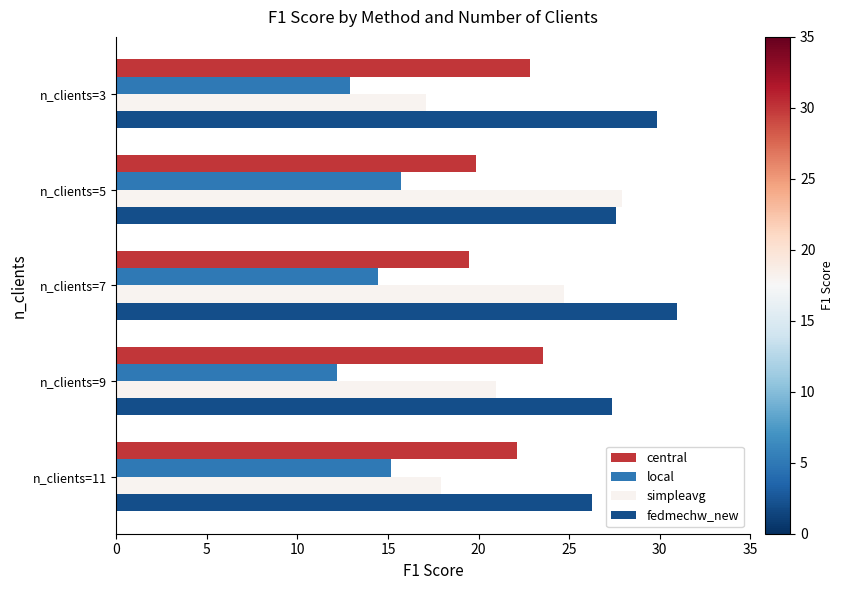

What is the average value of the simpleavg series?

21.7